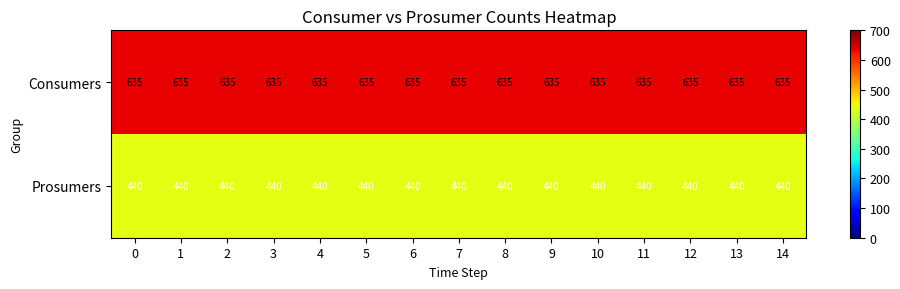

Is it true that Consumers equals 635 at 6?

True